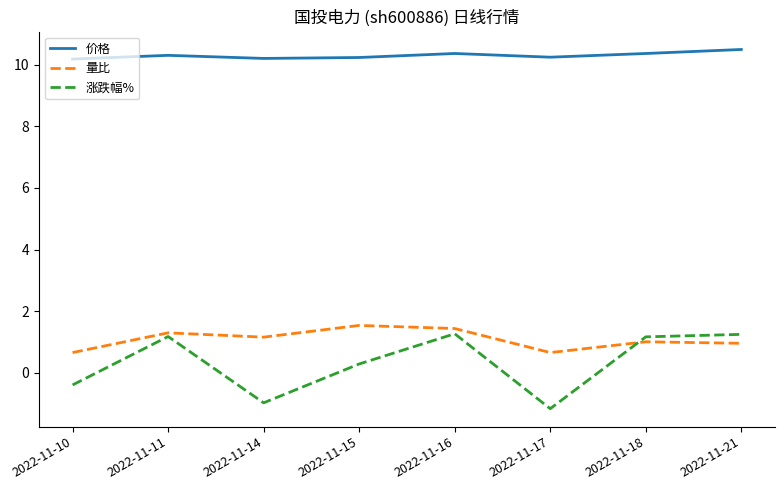

Is it true that 量比 equals 1.2 at 2022-11-14?

True